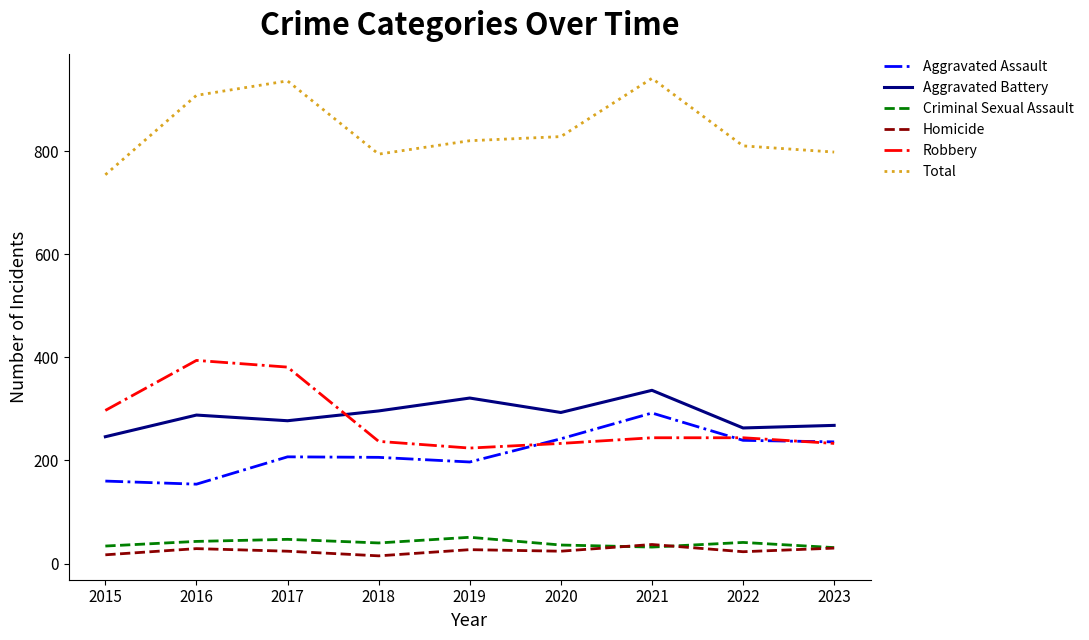

What is the minimum value shown in the chart?

15